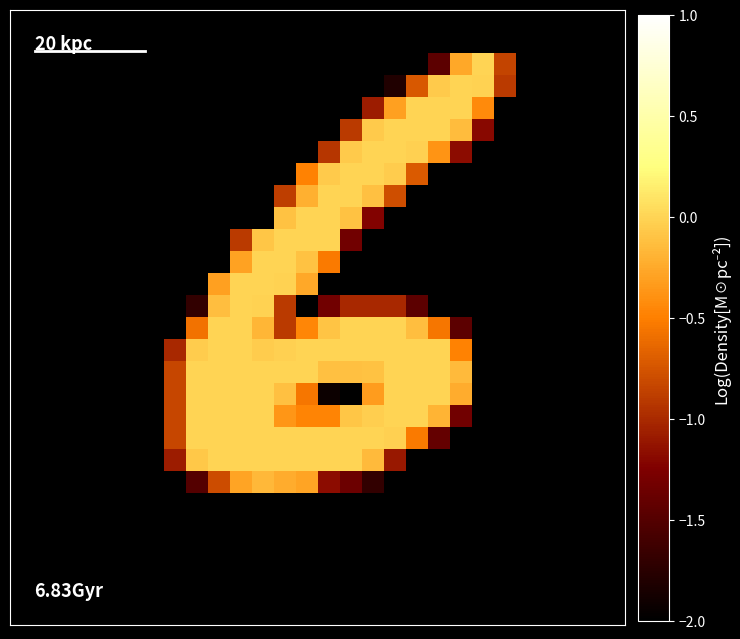

At how many categories does at least one series exceed 0?

4